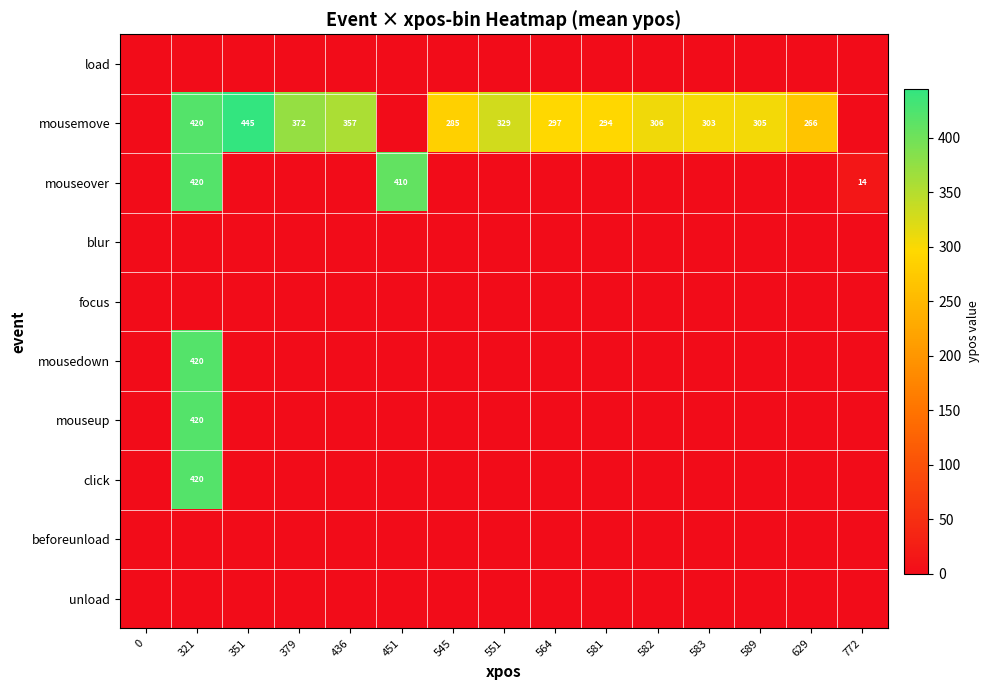

True or false: mouseover has a value of -202 at 545.

False